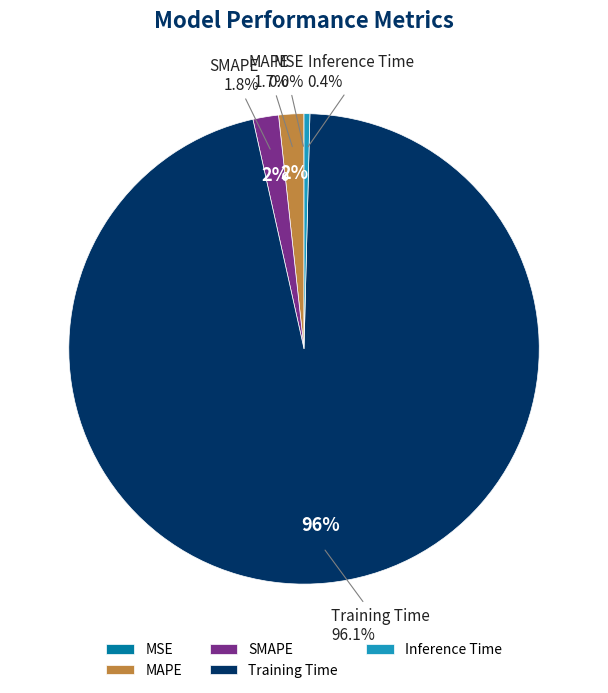

Count the number of slices in the pie.

5